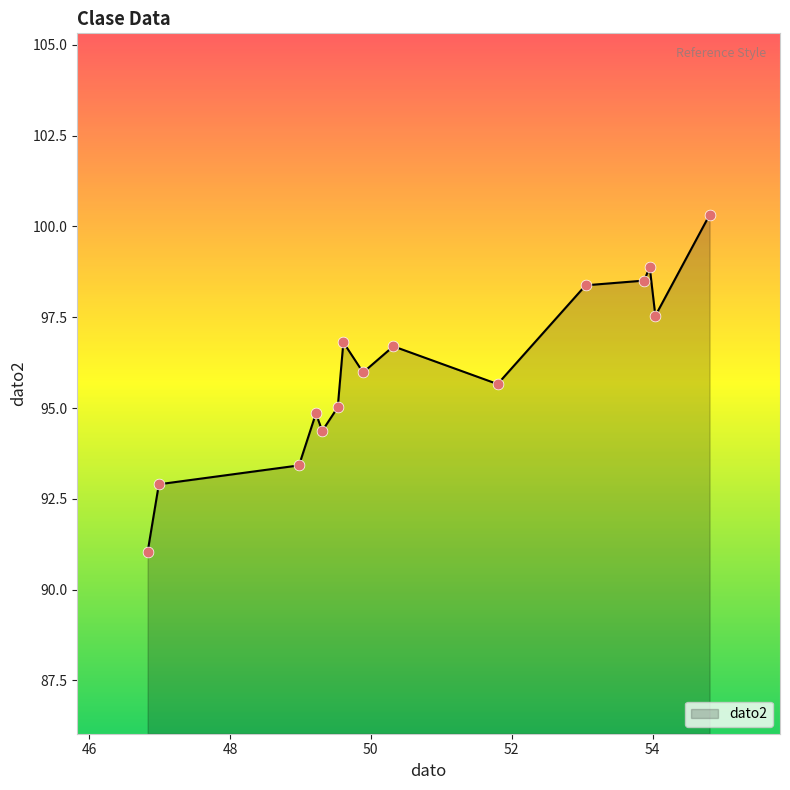

What is the difference between the maximum and minimum values?

9.3